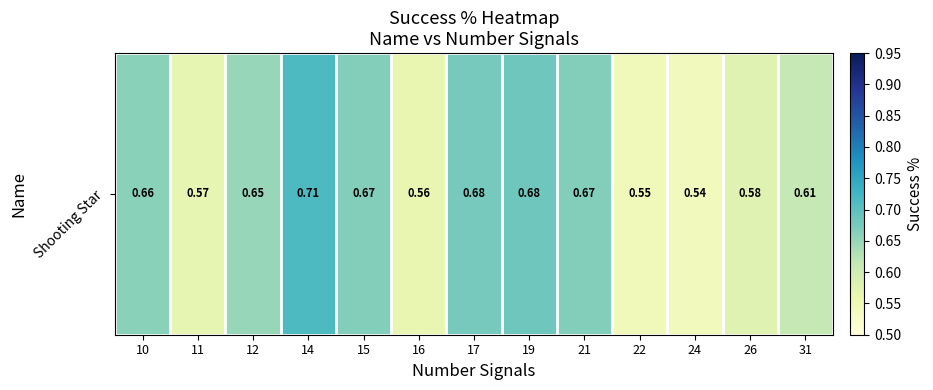

At which category does the chart reach its peak across all series?

14